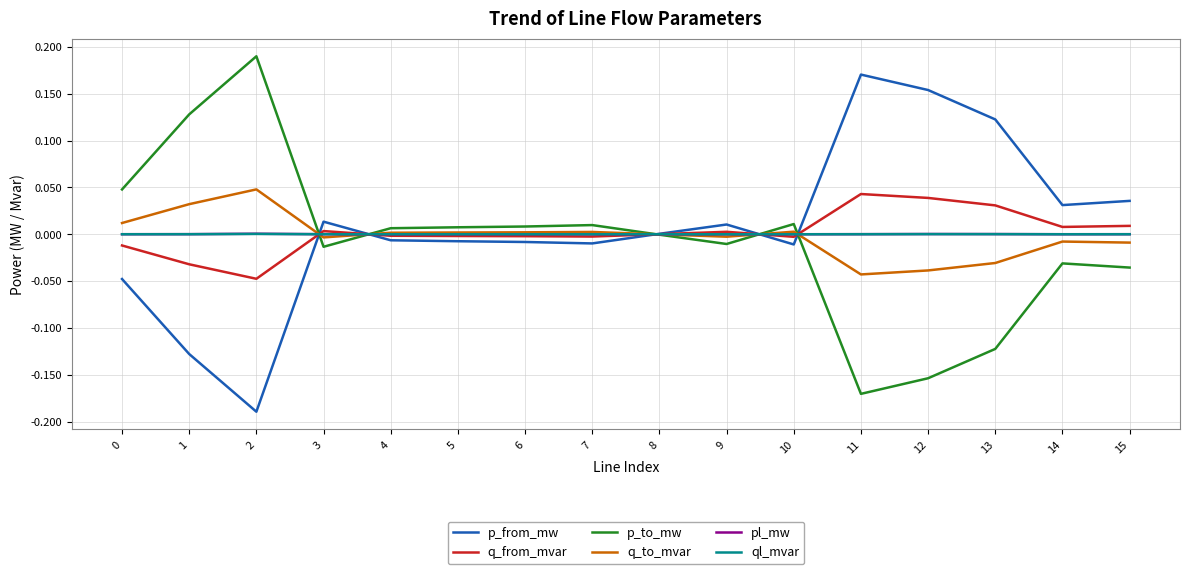

Is it true that p_from_mw equals -0.0 at 6?

True